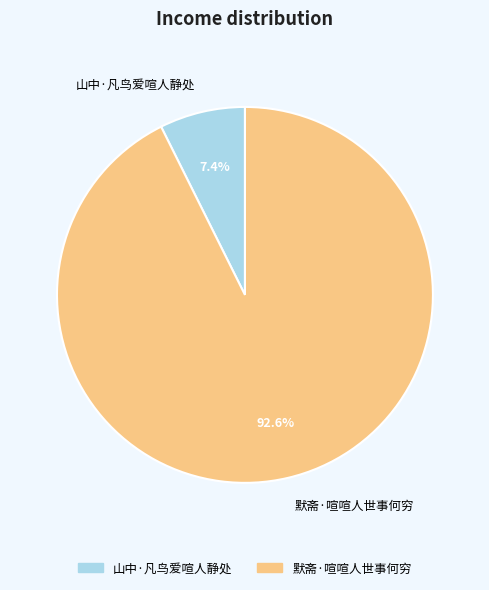

Which category has the smallest portion of the pie?

山中·凡鸟爱喧人静处